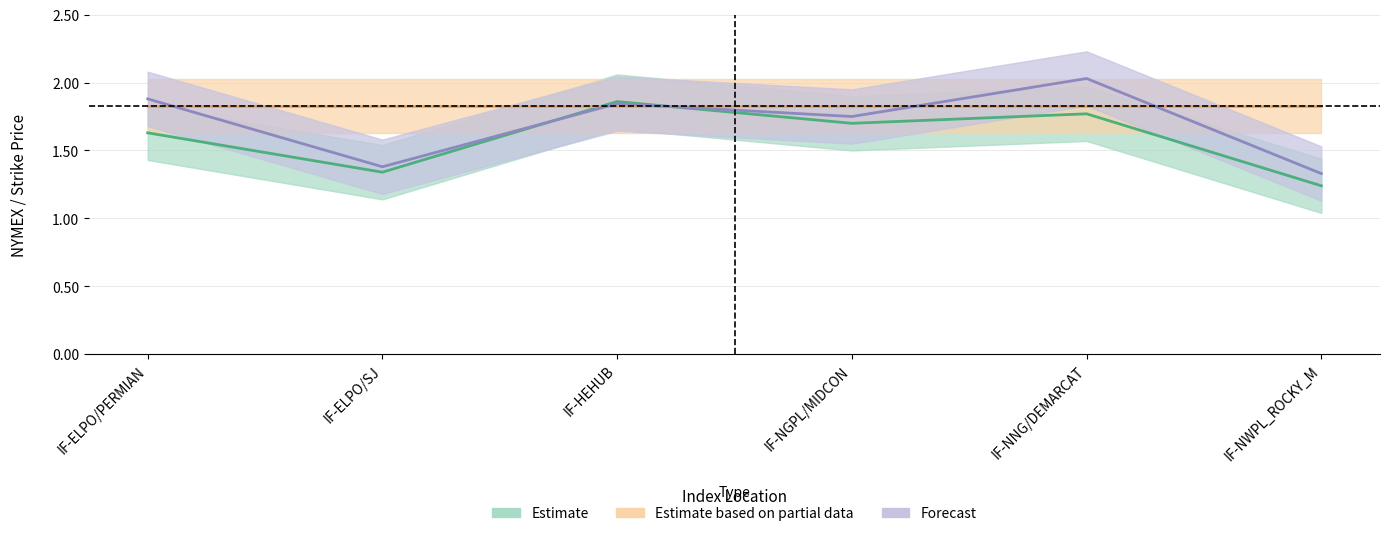

Where is the first local minimum for Estimate?

IF-ELPO/SJ